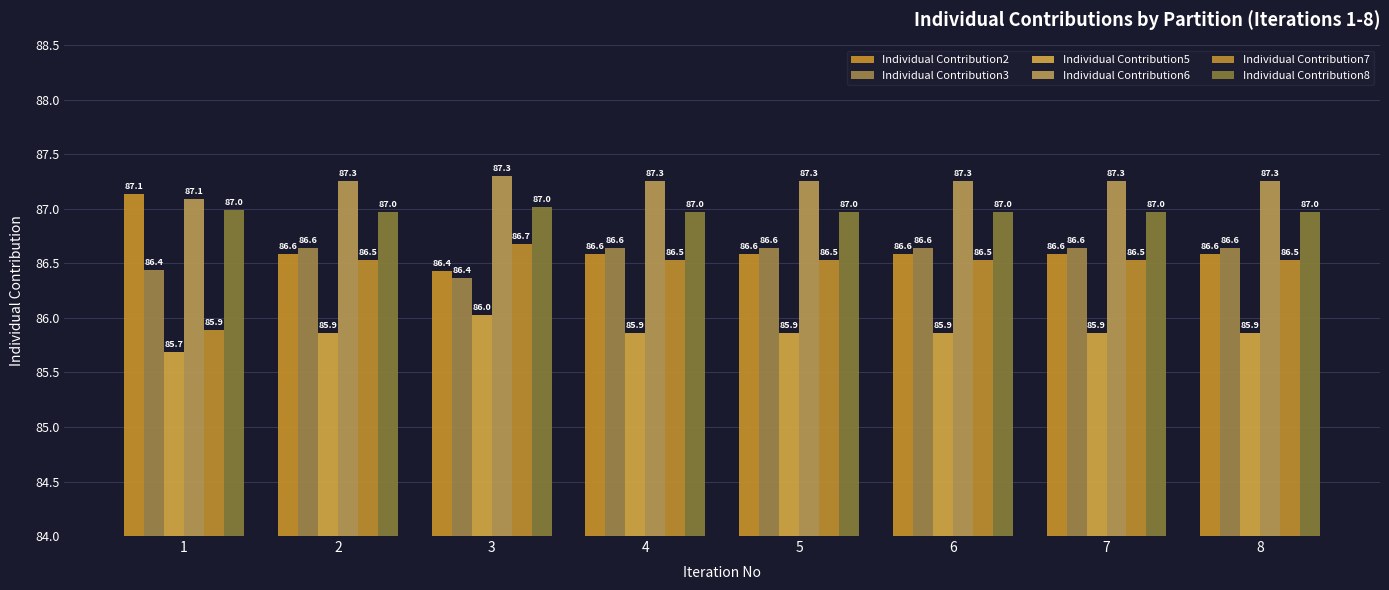

Reading left to right, what are all the values shown in this chart?

Individual Contribution2: 87.1	86.6	86.4	86.6	86.6	86.6	86.6	86.6
Individual Contribution3: 86.4	86.6	86.4	86.6	86.6	86.6	86.6	86.6
Individual Contribution5: 85.7	85.9	86.0	85.9	85.9	85.9	85.9	85.9
Individual Contribution6: 87.1	87.3	87.3	87.3	87.3	87.3	87.3	87.3
Individual Contribution7: 85.9	86.5	86.7	86.5	86.5	86.5	86.5	86.5
Individual Contribution8: 87.0	87.0	87.0	87.0	87.0	87.0	87.0	87.0